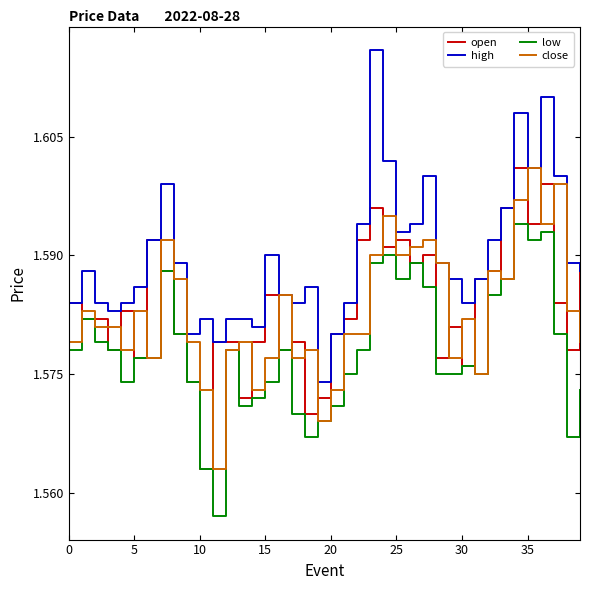

Which series has the largest range (max minus min)?

high